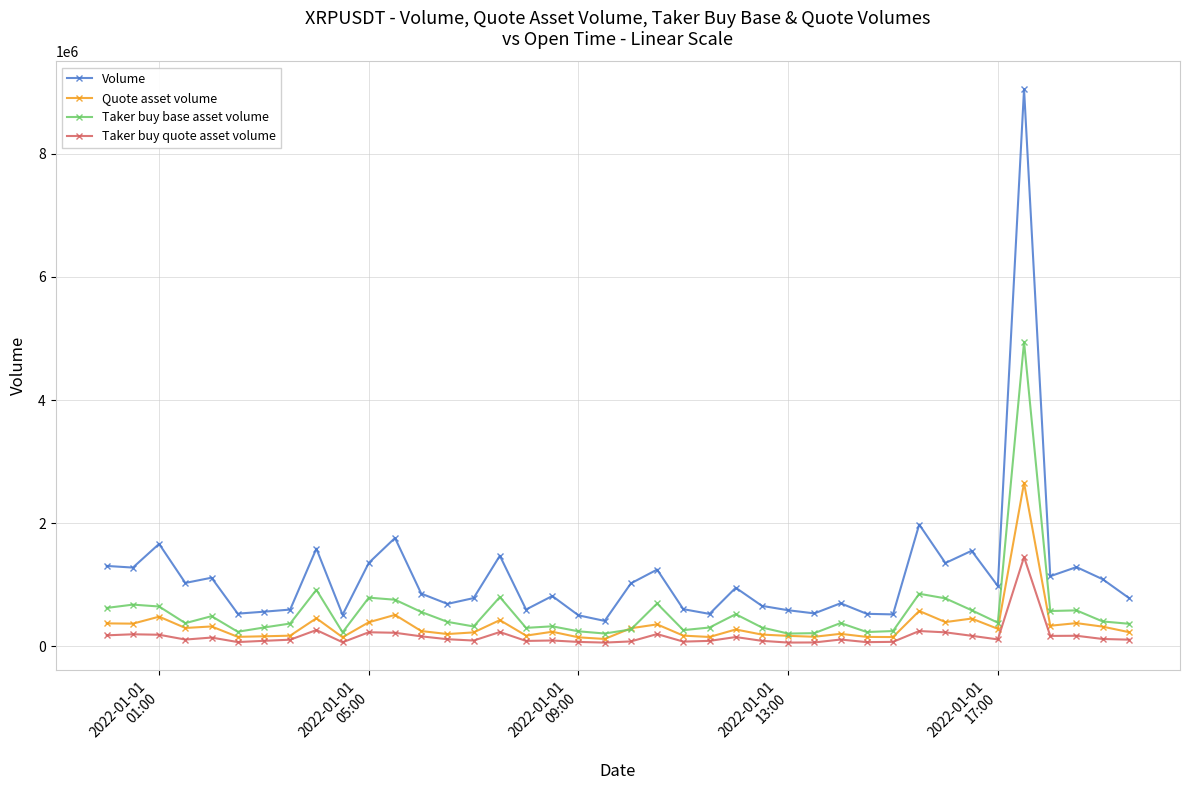

What is the value of the Taker buy base asset volume point at the 15th from the left?

321205.0